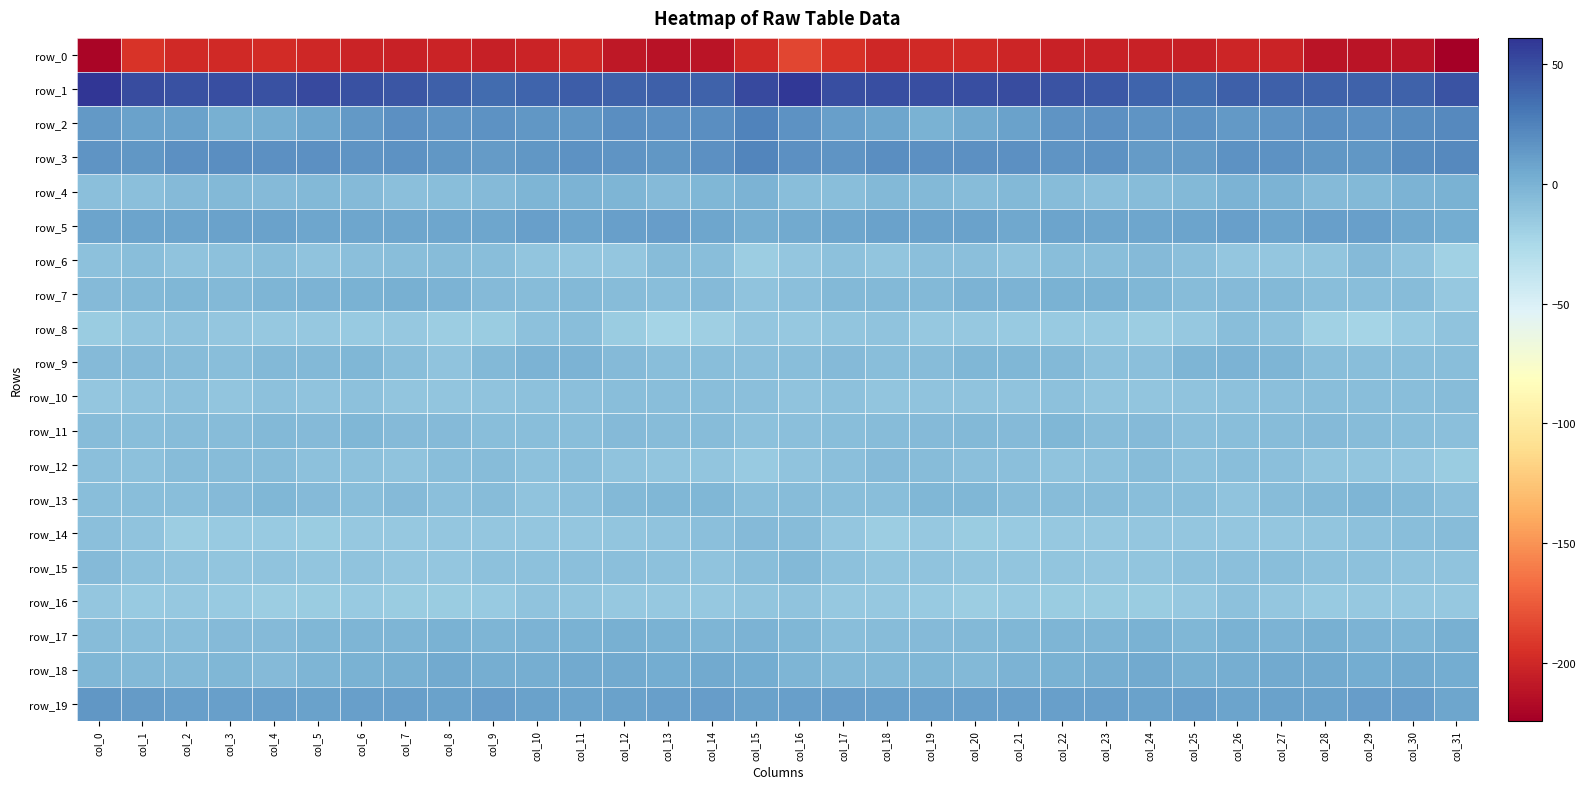

The row_11 series shows -4.2 at col_27. True or false?

False